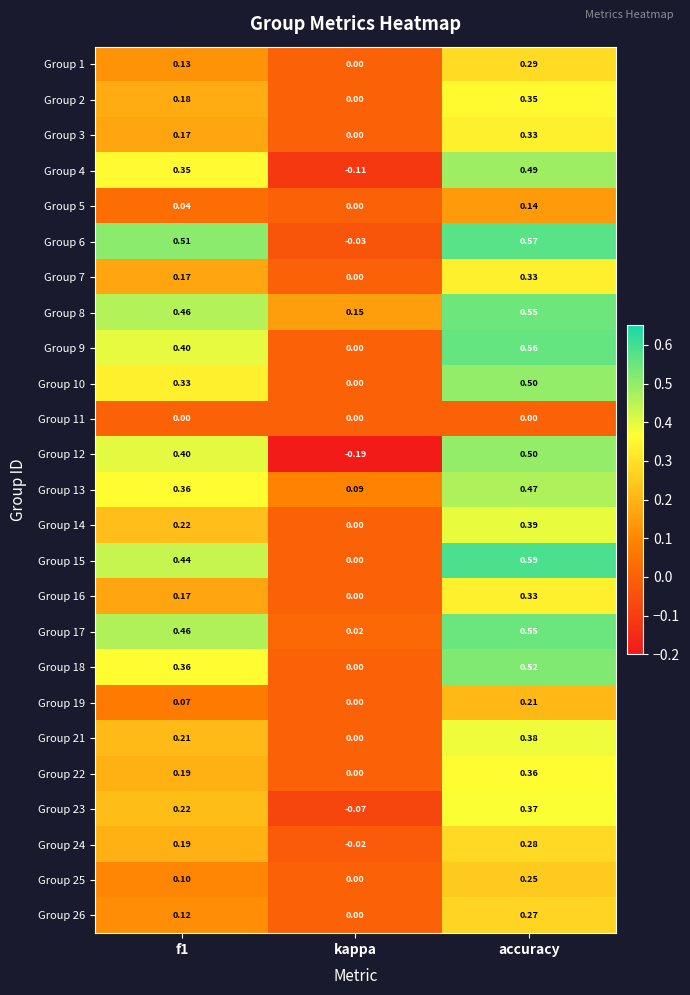

At which label is Group 13 closest to 0?

kappa